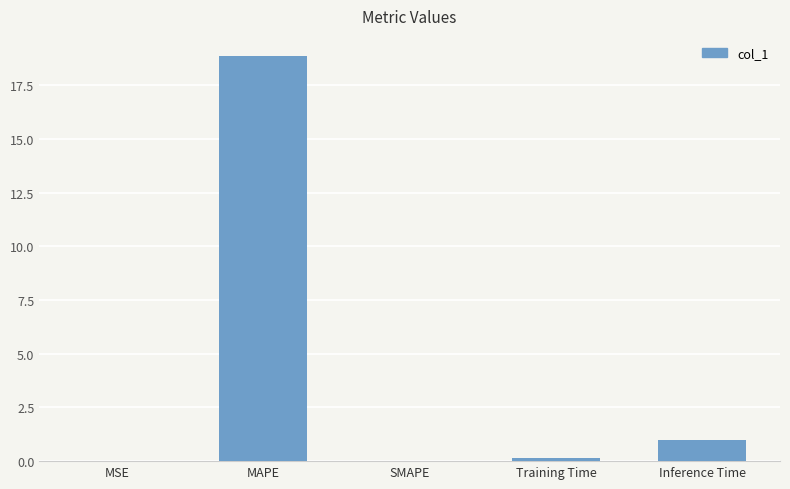

The value at SMAPE is 0.0. True or false?

True